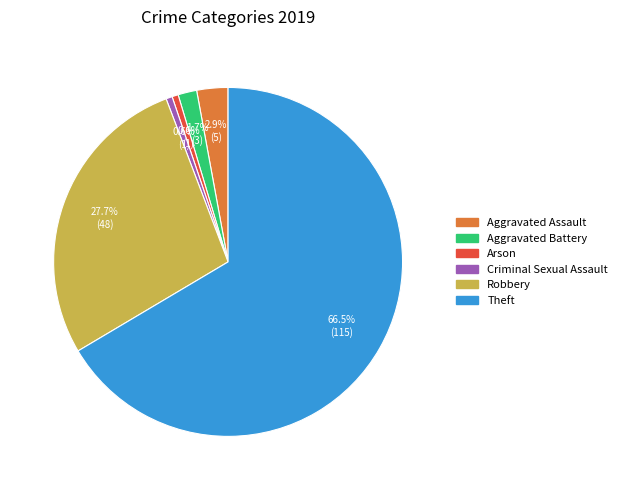

Does any single category account for the majority?

Yes